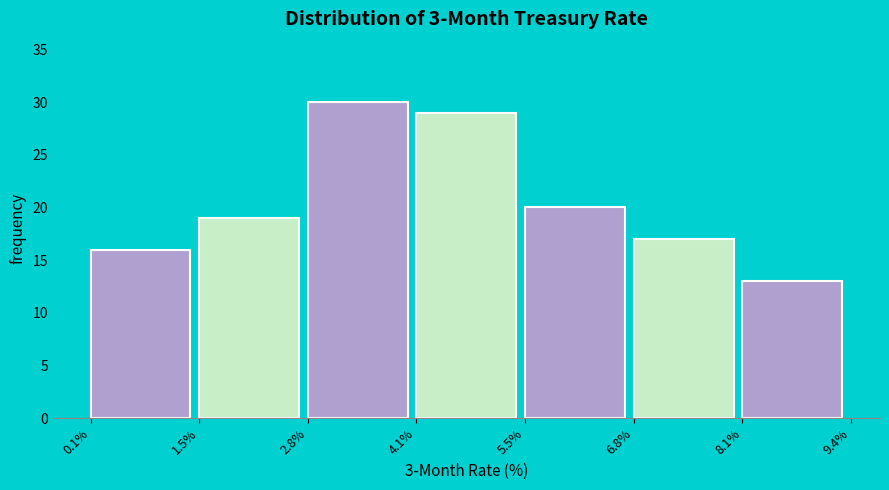

Which range on the x-axis has the tallest bar?

2.8% to 4.1%